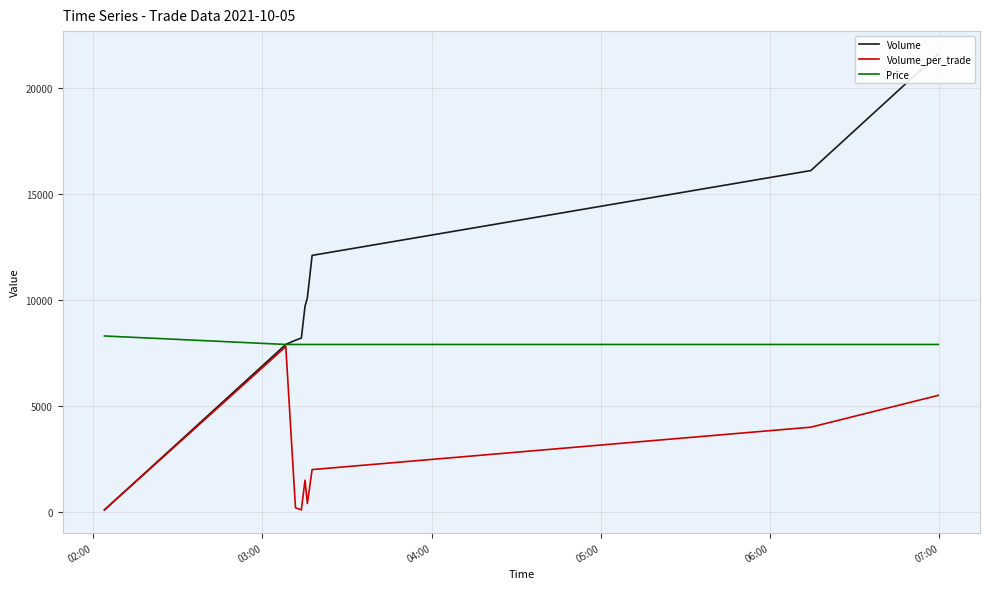

What is the maximum value for Price?

8300